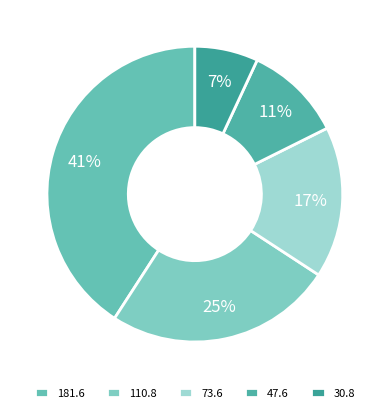

To the nearest percent, what is the difference between the largest and smallest slice percentages?

34%